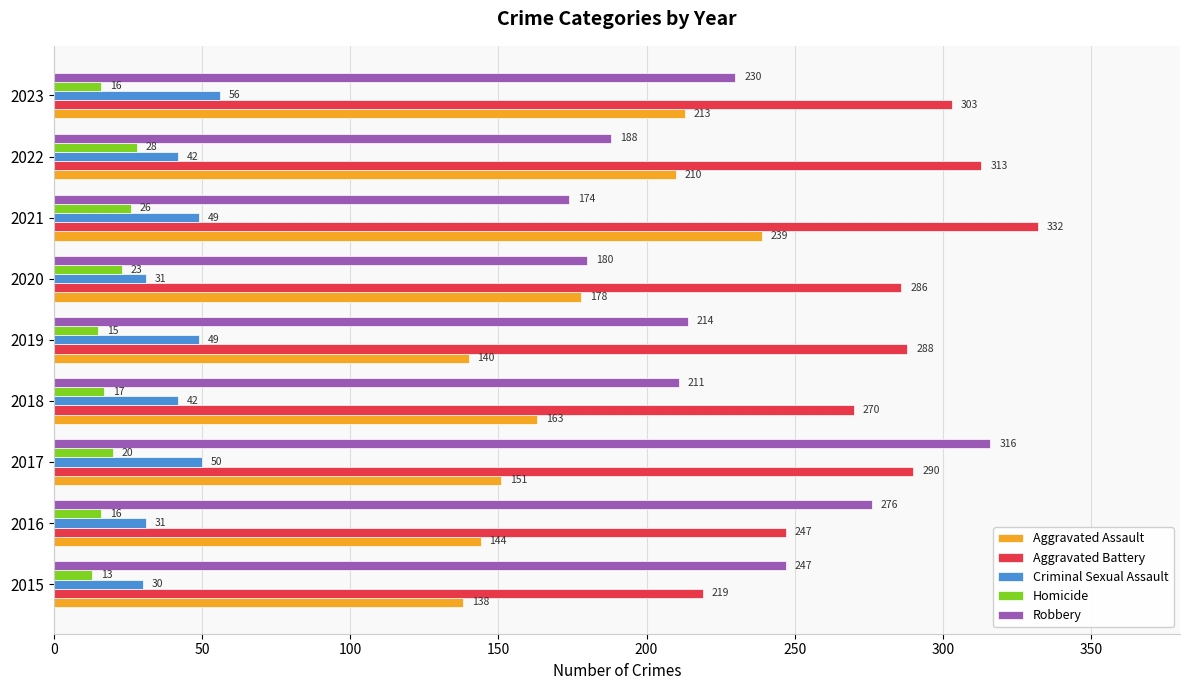

Which series has the largest total across all categories?

Aggravated Battery